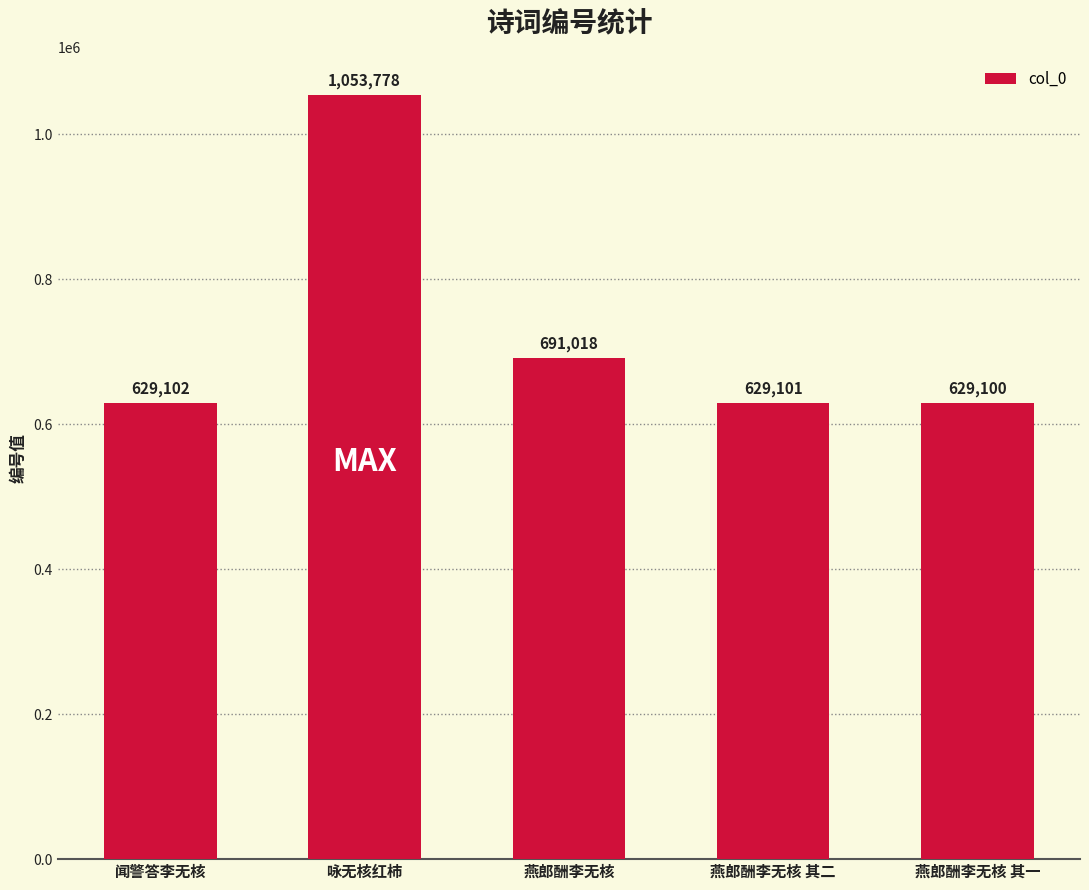

What position from the left is 燕郎酬李无核 其一?

5